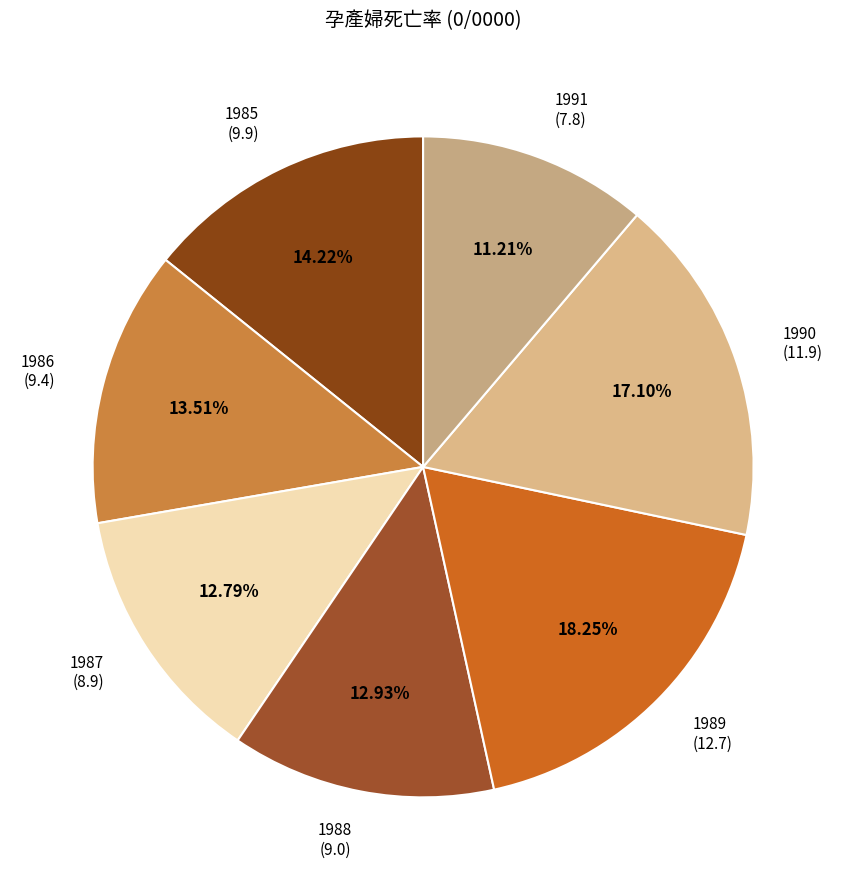

Combined, do 1990 and 1988 account for over 50%?

No